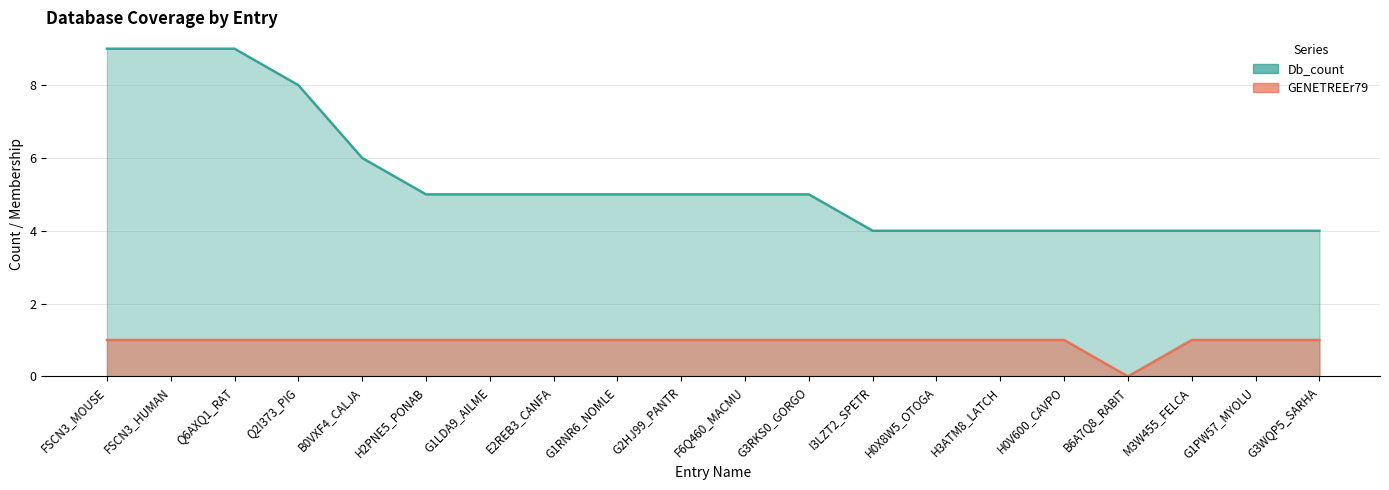

The GENETREEr79 series shows 1 at F6Q460_MACMU. True or false?

True